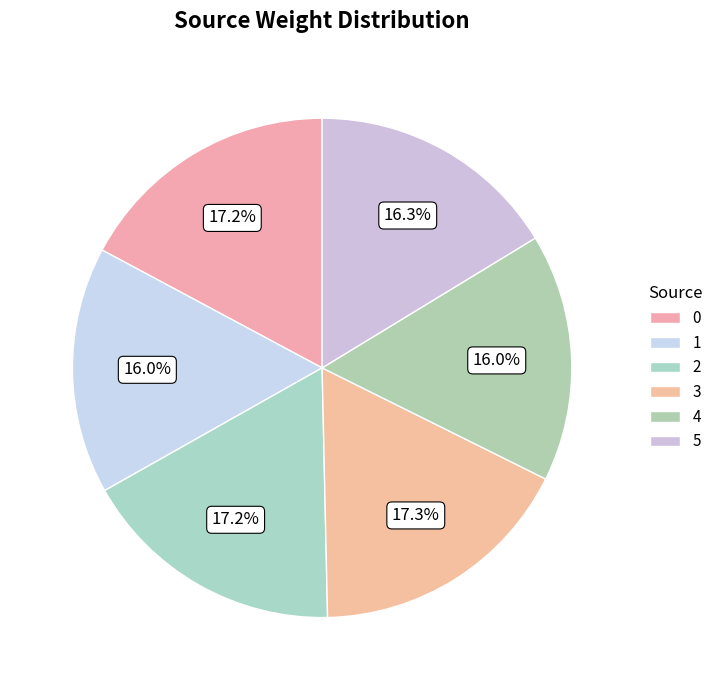

What is the largest slice in the pie chart?

3